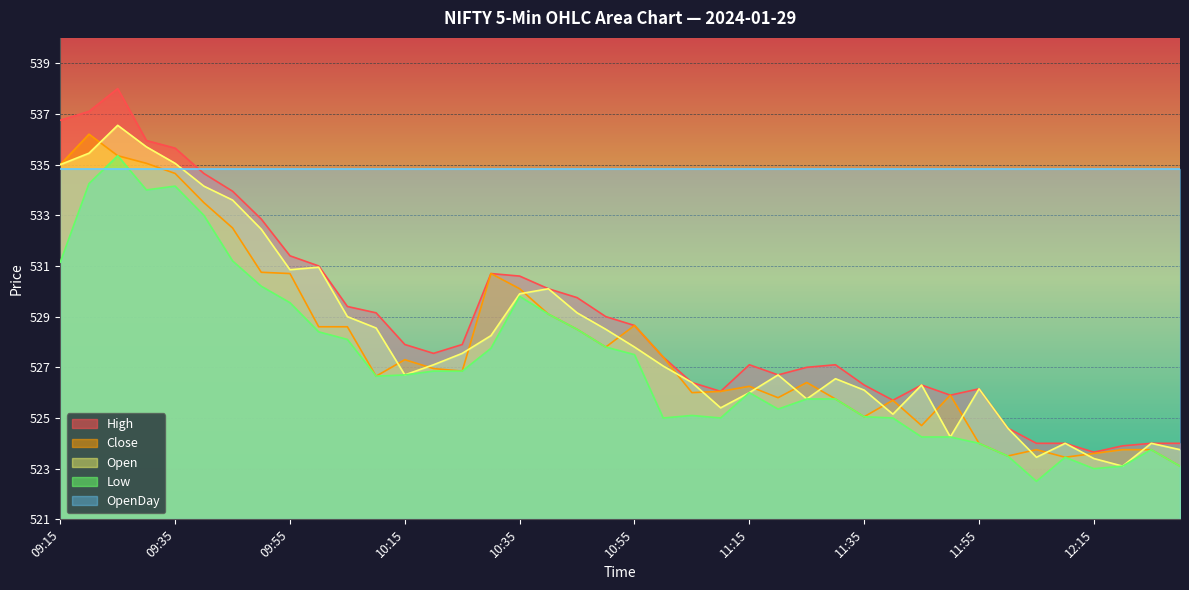

True or false: Open has a value of 528.5 at 10:10.

True